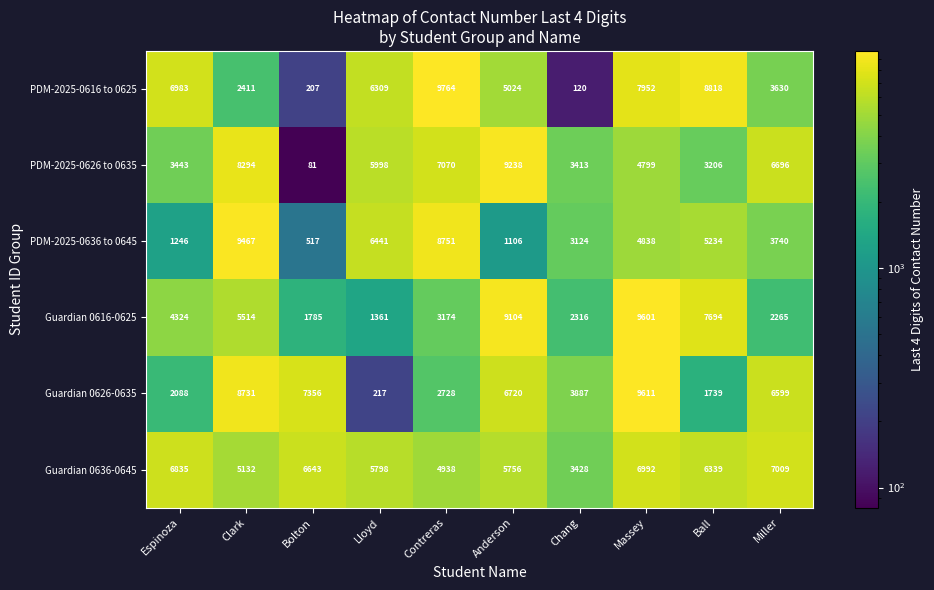

Rank the series at Anderson from lowest to highest value.

PDM-2025-0636 to 0645, PDM-2025-0616 to 0625, Guardian 0636-0645, Guardian 0626-0635, Guardian 0616-0625, PDM-2025-0626 to 0635